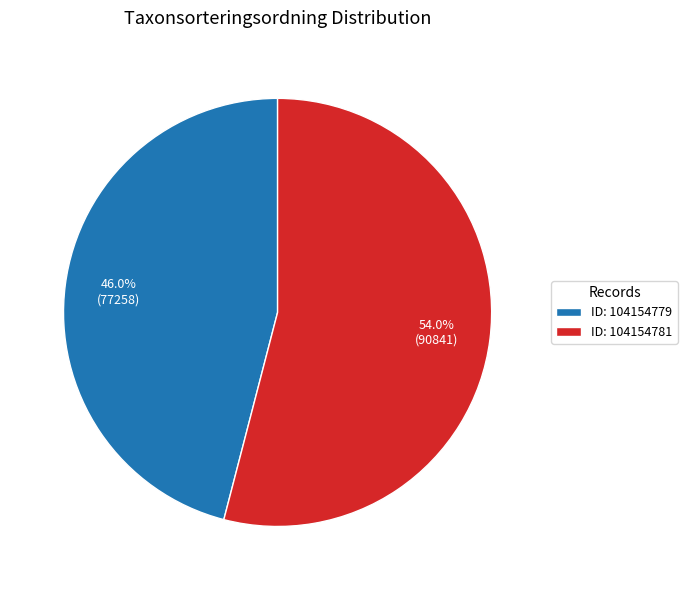

How many slices are in this pie chart?

2